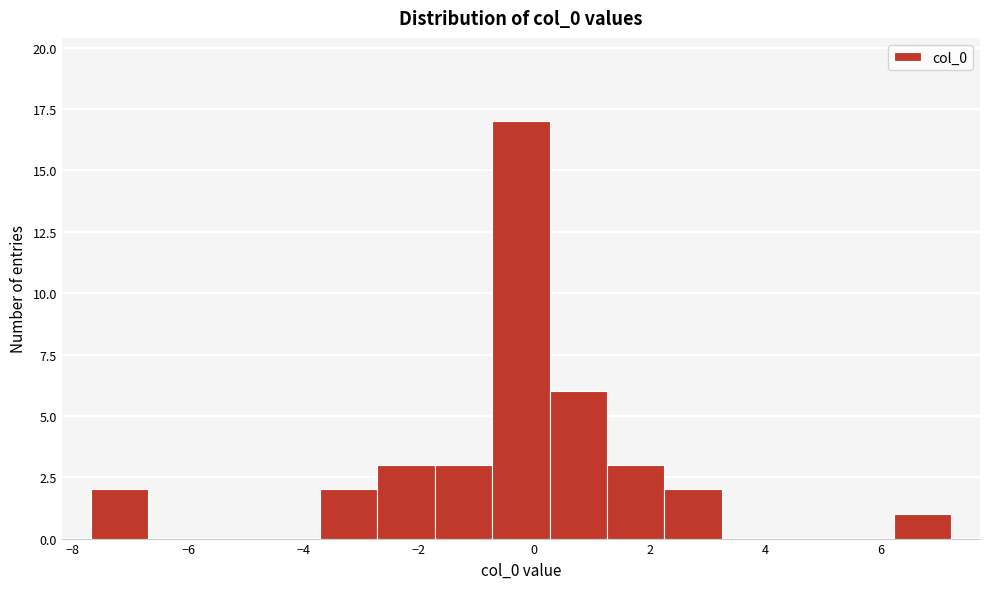

How tall is the bar that spans -0.8 to 0.2 on the x-axis? Neither the bar edges nor the heights are printed on the chart, so give them approximately, as read against the axes.

17